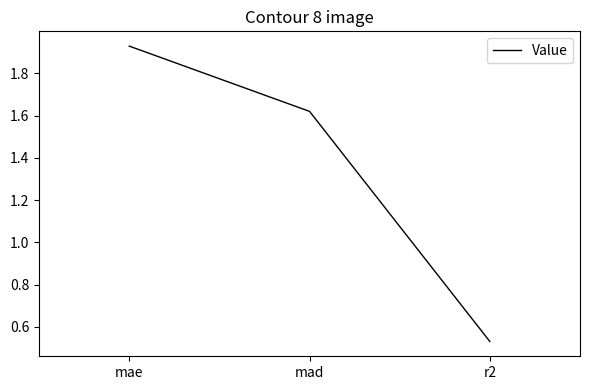

Between mad and r2, which is larger?

mad